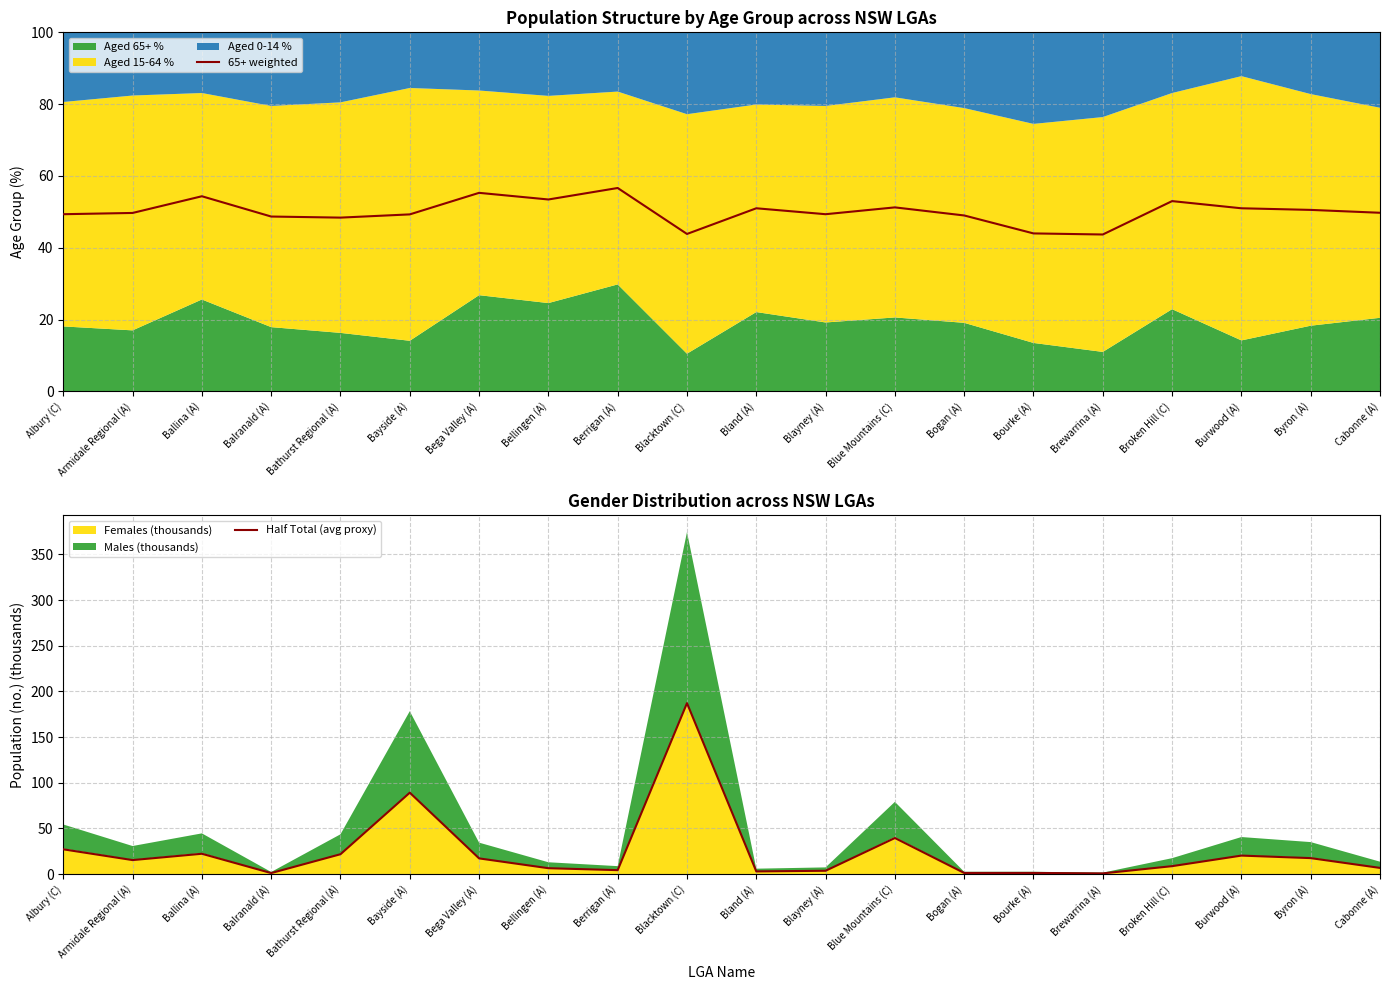

At which category does Half Total (avg proxy) reach its first local peak?

Ballina (A)